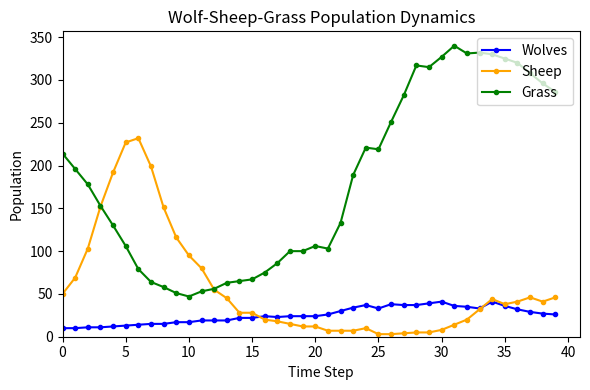

True or false: Sheep and Grass intersect in this chart.

True